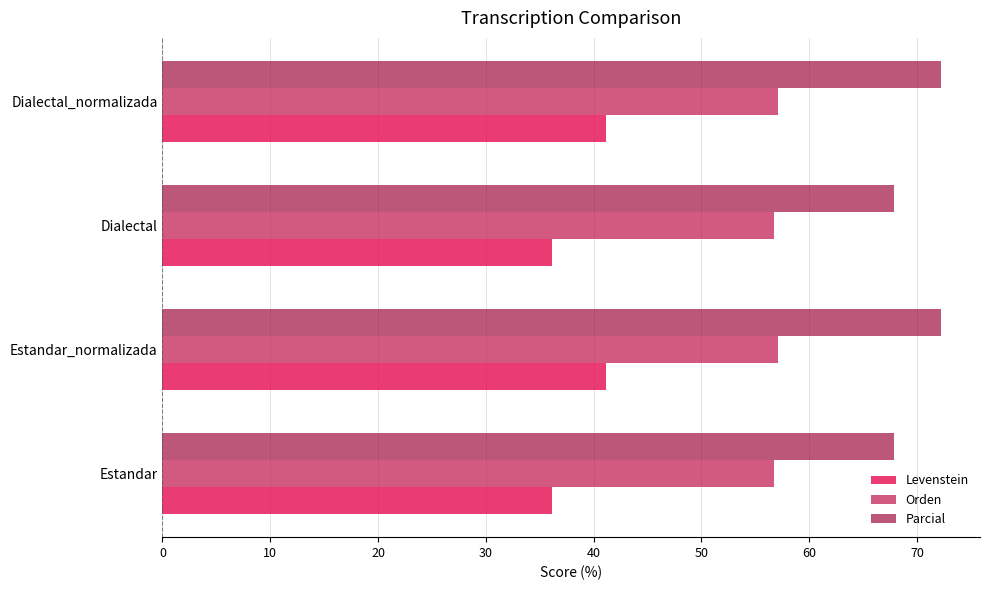

Reading left to right, list all the values displayed in this chart.

Levenstein: 36.2	41.1	36.2	41.1
Orden: 56.7	57.1	56.7	57.1
Parcial: 67.9	72.2	67.9	72.2